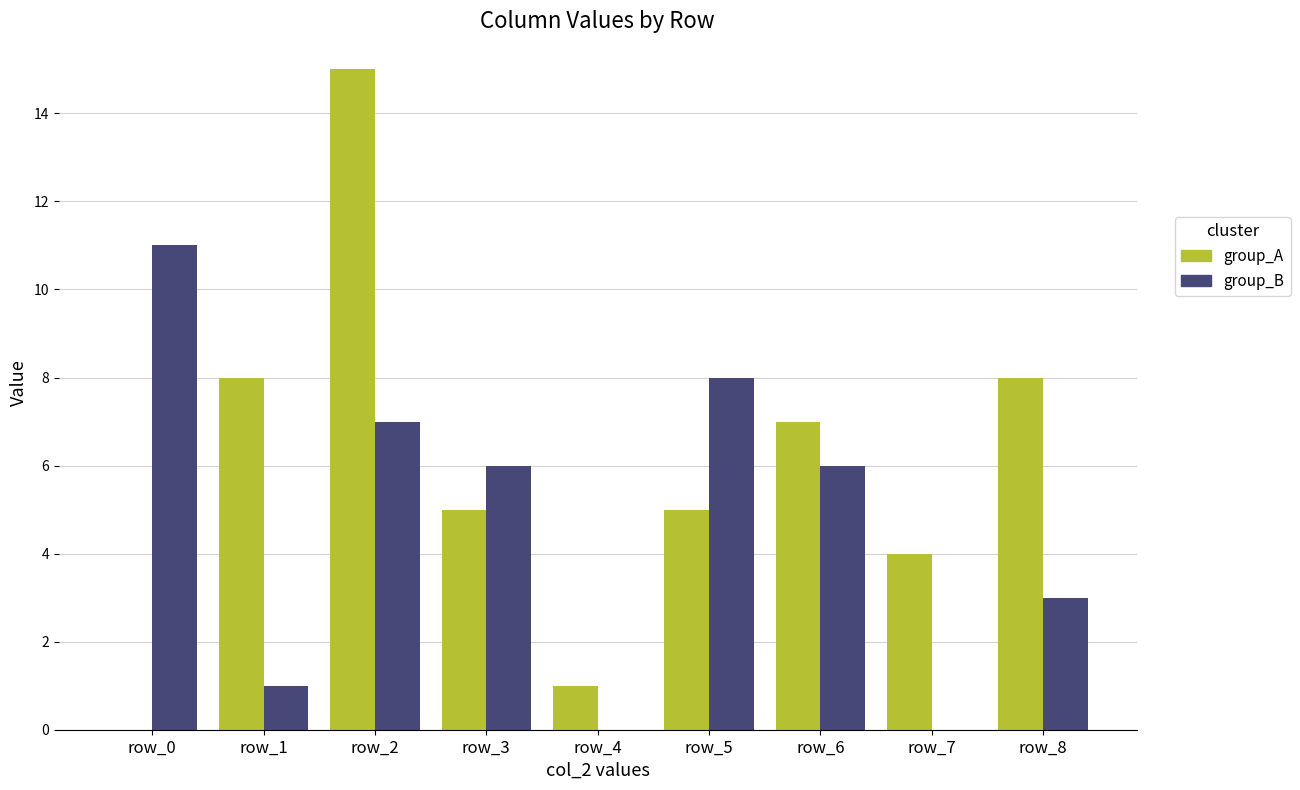

True or false: group_A has a value of 5 at row_5.

True